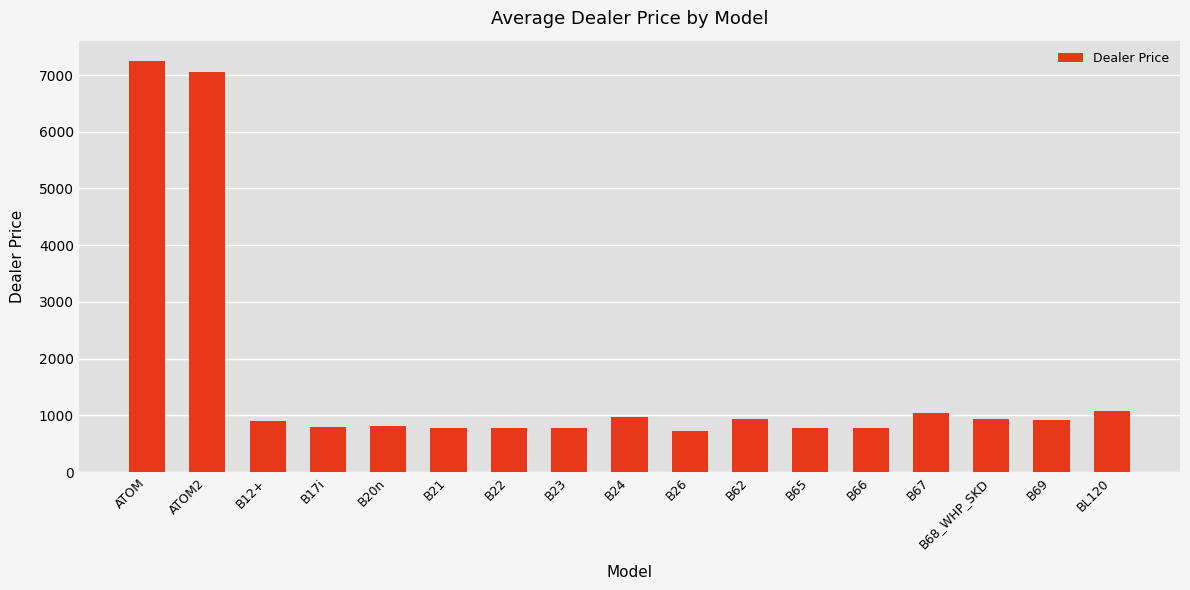

What is the greatest value displayed?

7244.2